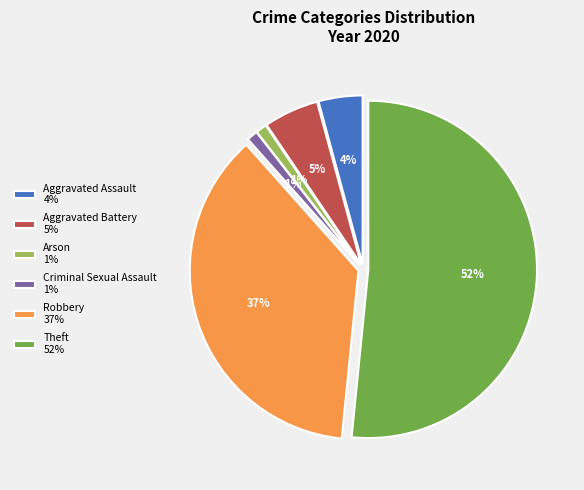

Which slice is the largest?

Theft 52%